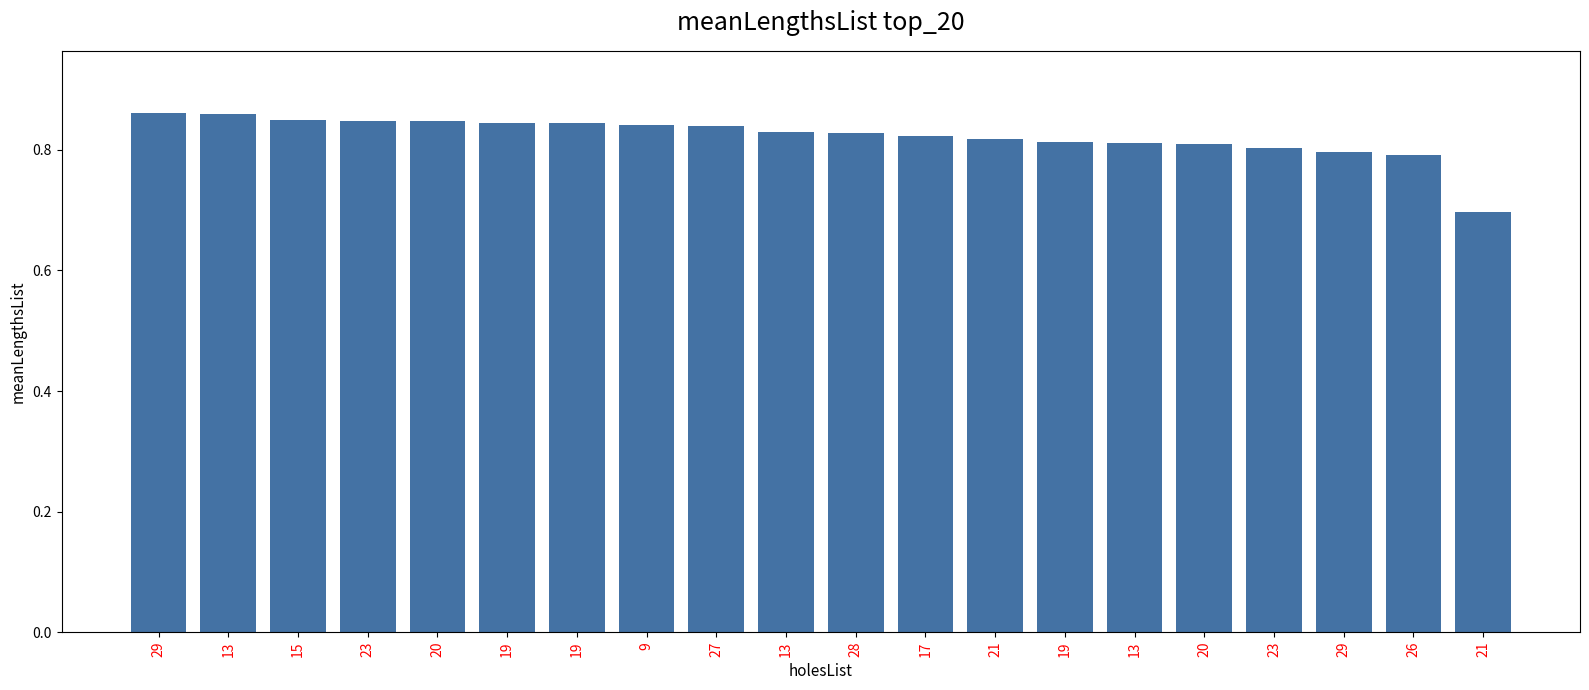

What is the label of the 3rd bar from the right?

29